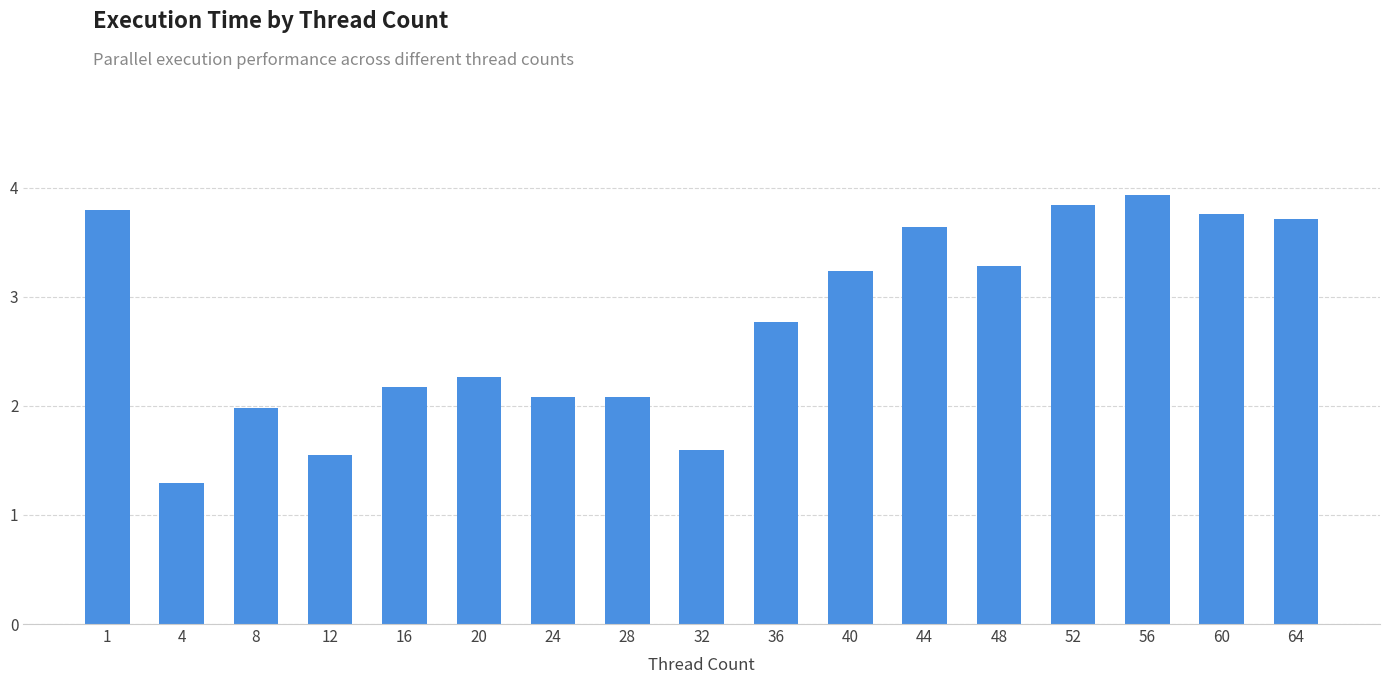

At which label does the data first exceed 2?

1